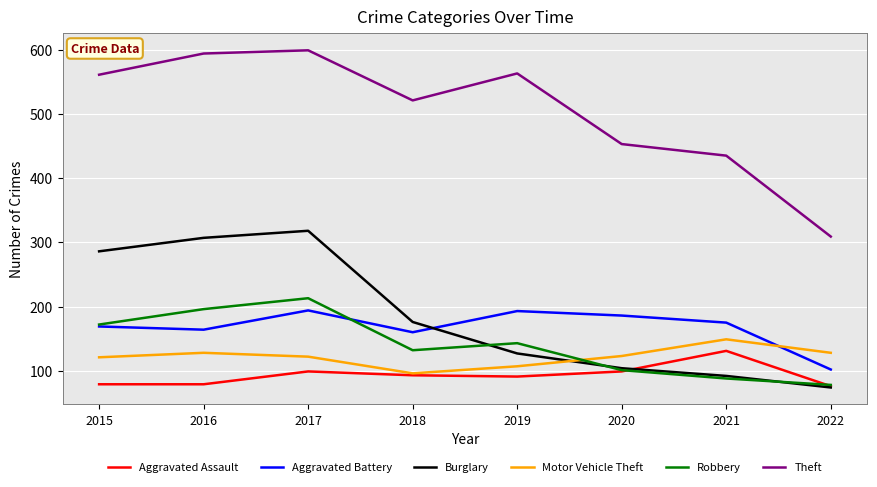

What is the sum of all Theft values?

4035